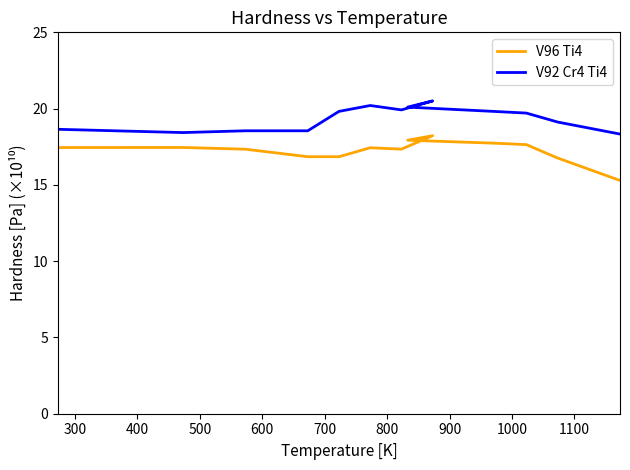

What is the highest value of the V92 Cr4 Ti4 series?

20.5